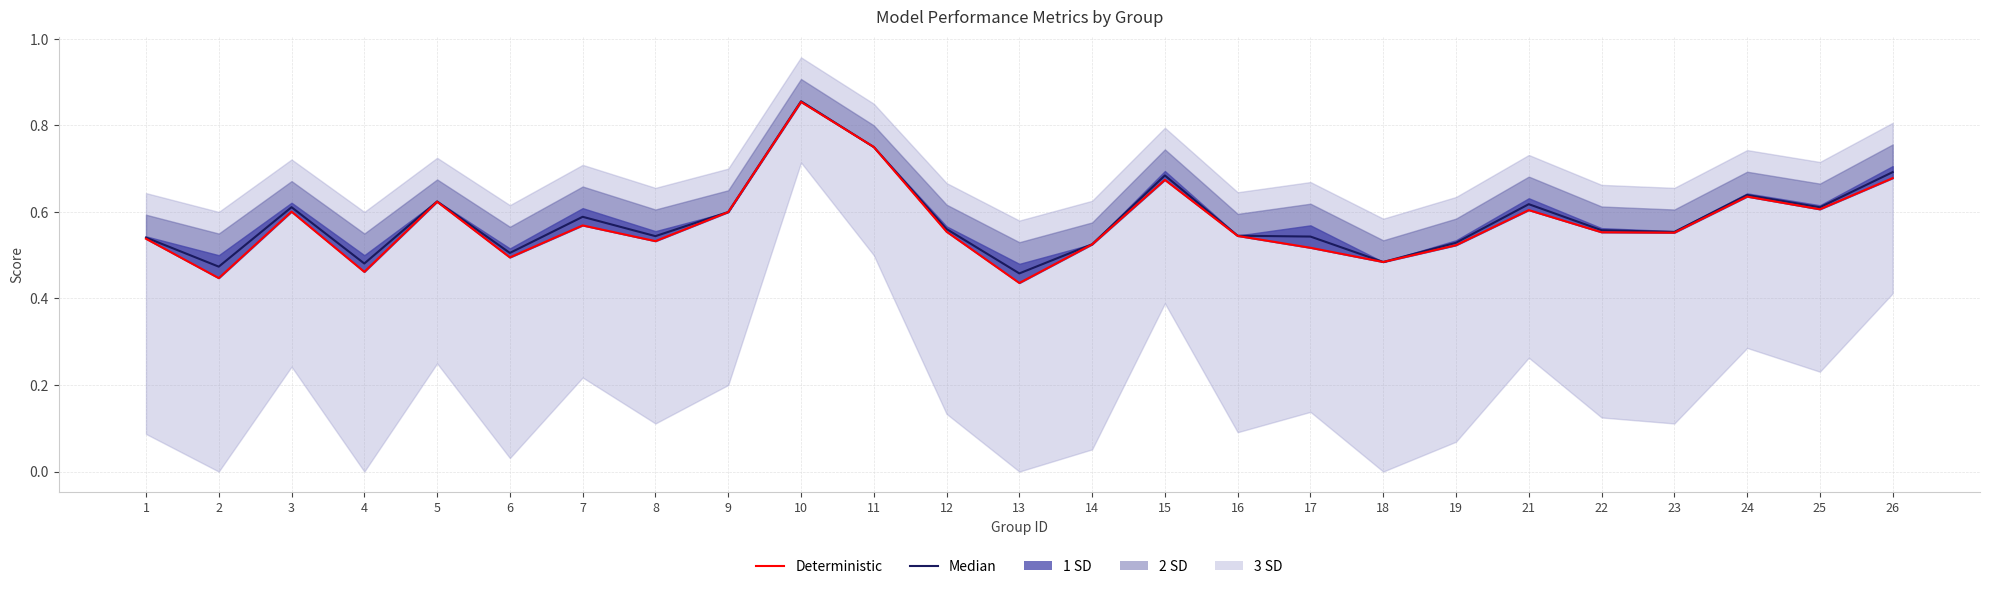

At which label does Median reach its minimum?

13